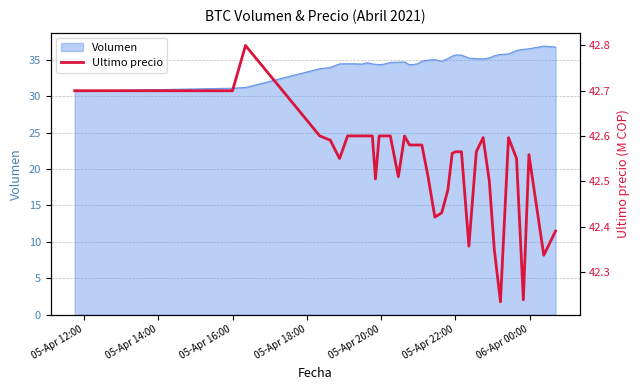

What is the highest value of the Volumen series?

36.9